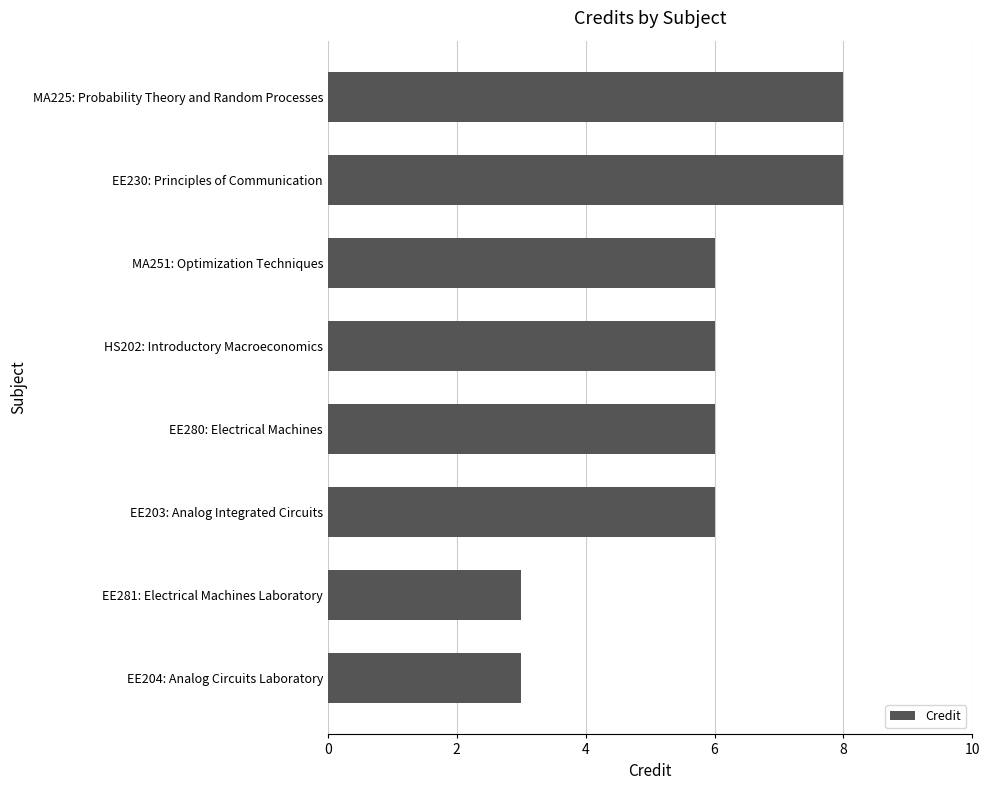

The chart shows a value of 3 at HS202: Introductory Macroeconomics. True or false?

False